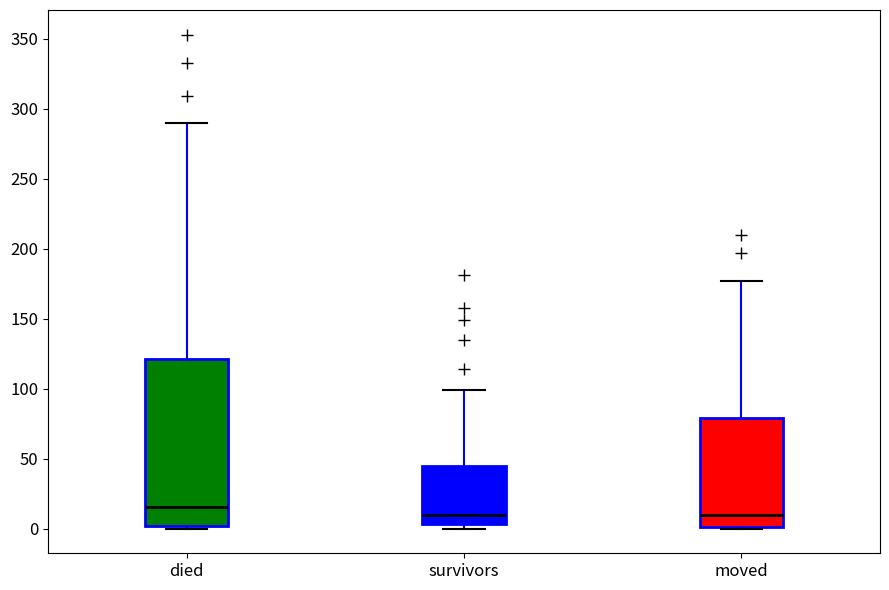

Where is the lower edge of the box for survivors on the y-axis? The values are not printed on the chart, so give them approximately, as read against the axis.

5